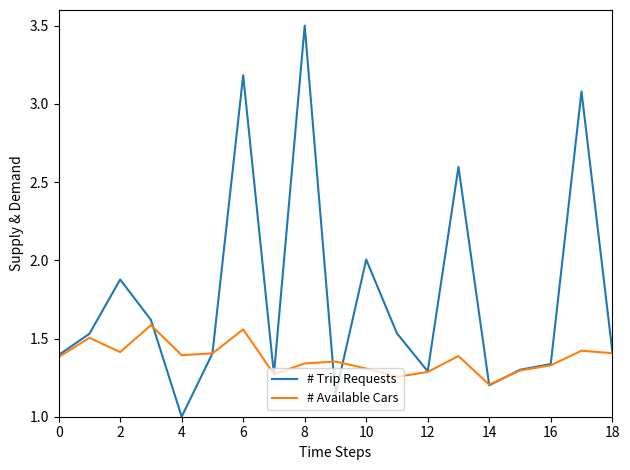

What are all the series names shown in the legend?

# Trip Requests, # Available Cars